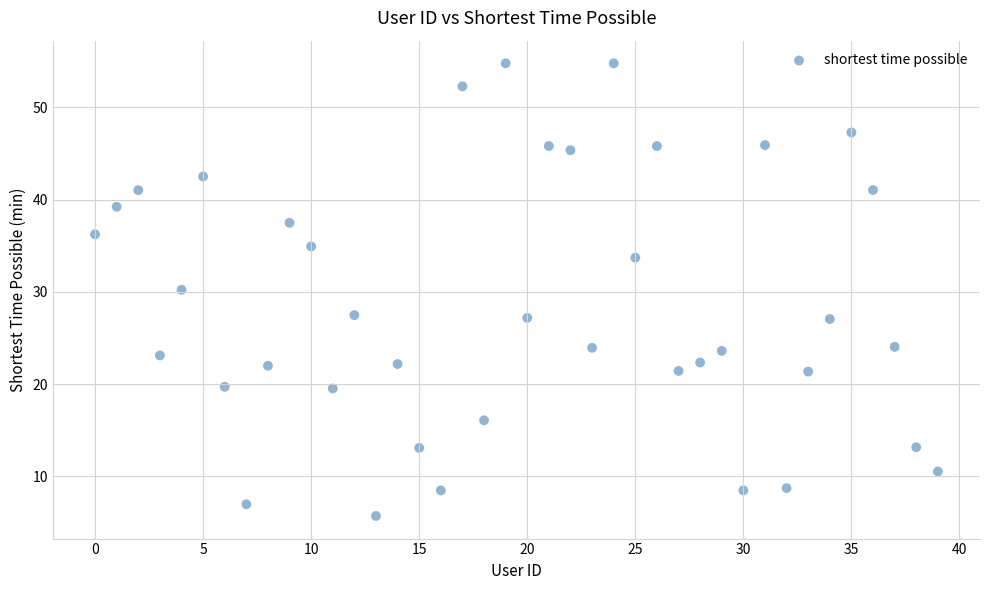

What is the range of Y values (max minus min)?

49.1